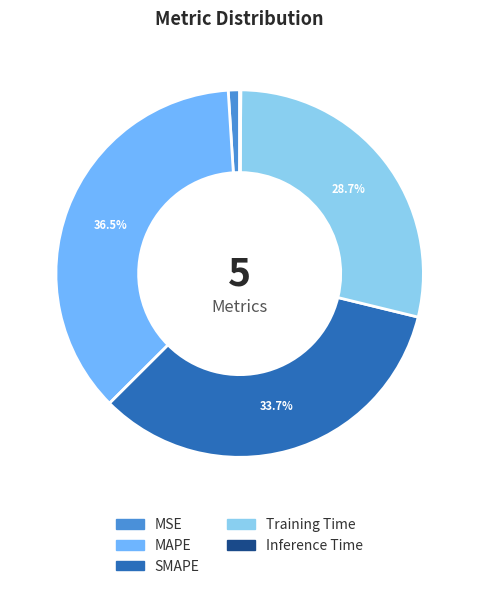

Combined, do Training Time and MAPE account for over 50%?

Yes